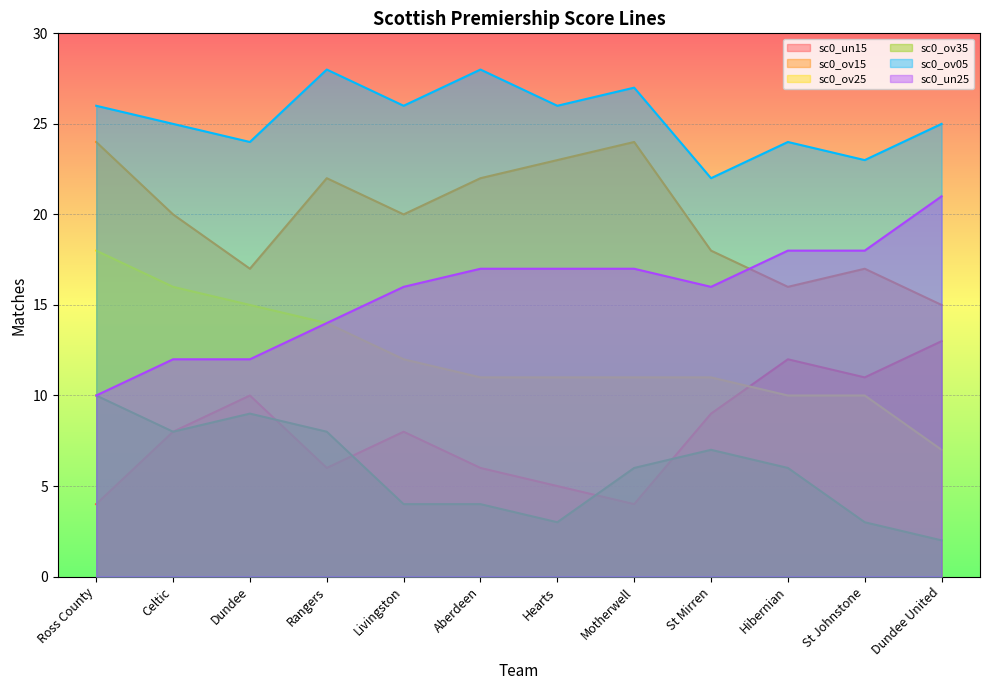

What is the difference between the second highest and second lowest values in the sc0_un15 series?

8